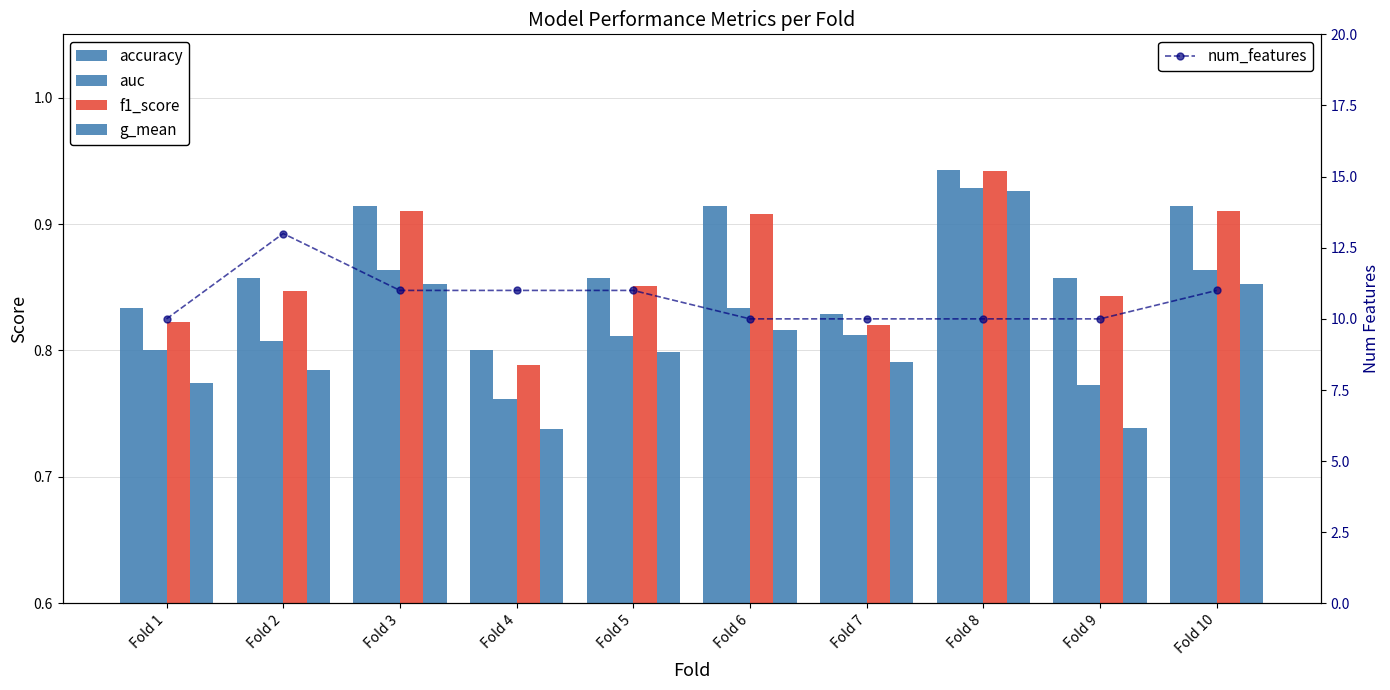

Is it true that f1_score equals 0.8 at Fold 7?

True